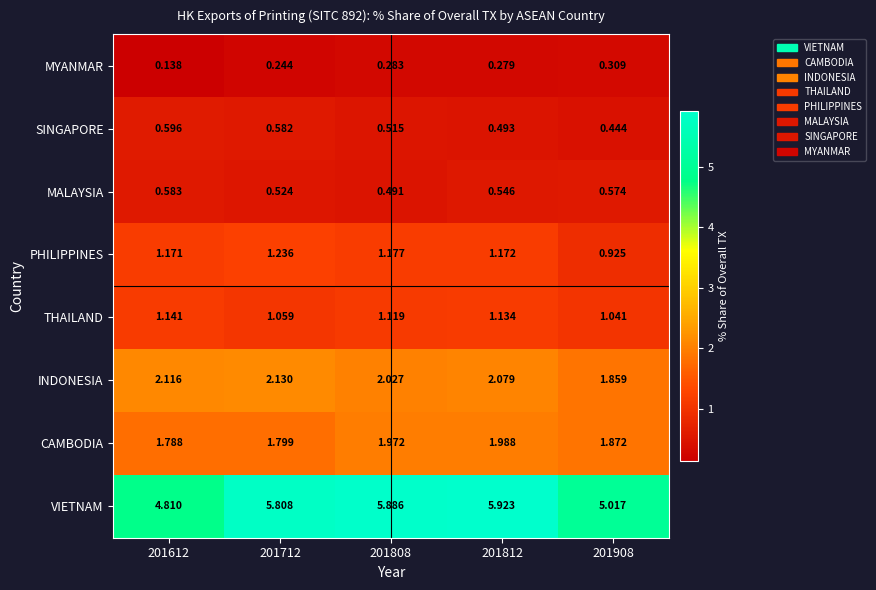

Which series has the largest total across all categories?

VIETNAM